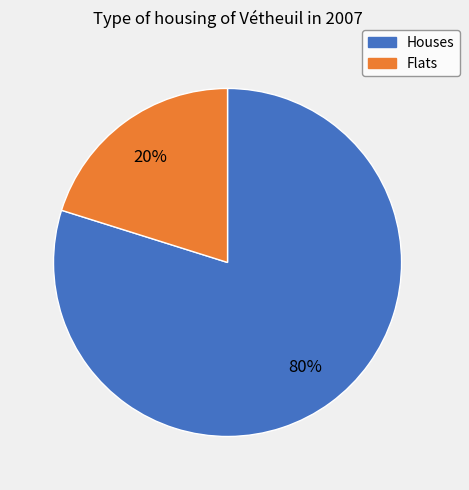

Is there any slice that represents more than half of the pie?

Yes